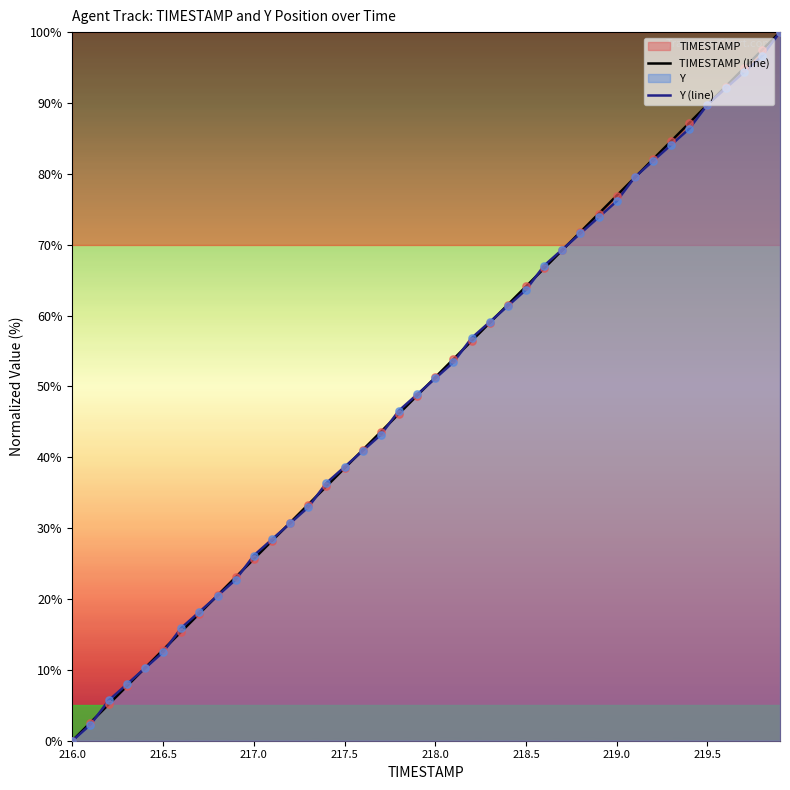

Which series has the largest total across all categories?

TIMESTAMP (line)